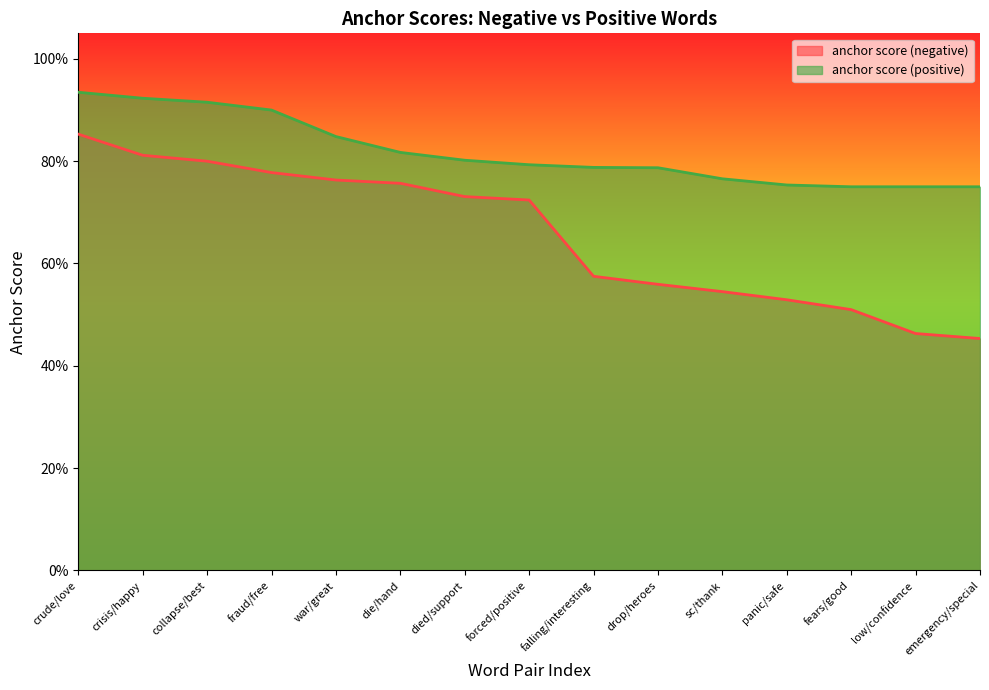

The anchor score (positive) series shows 0.3 at died/support. True or false?

False